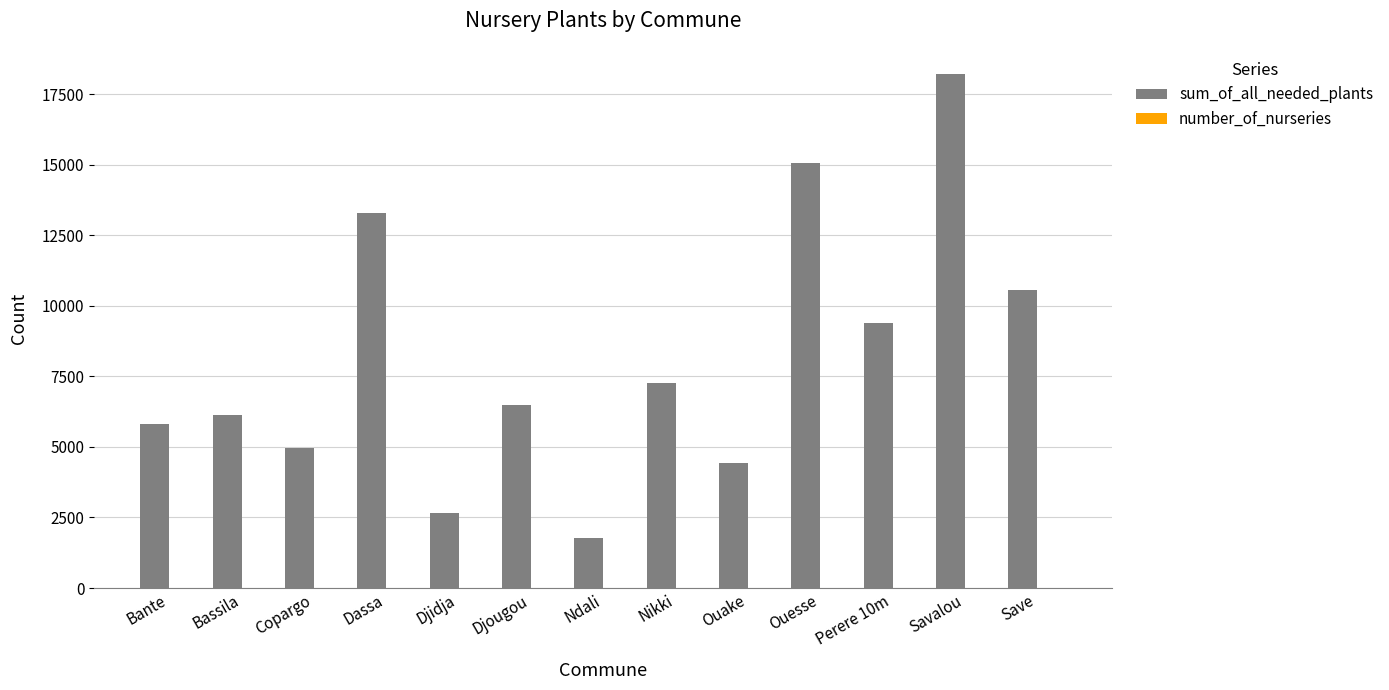

The value of sum_of_all_needed_plants at Djidja is 1304. True or false?

False